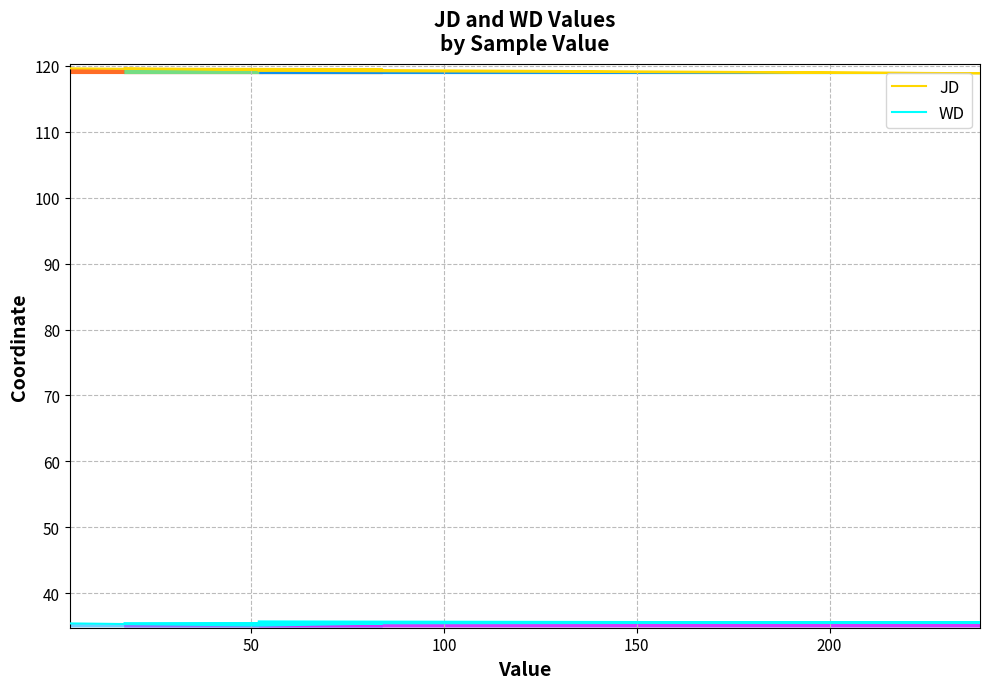

What is the spread (max minus min) of values at 150?

84.1